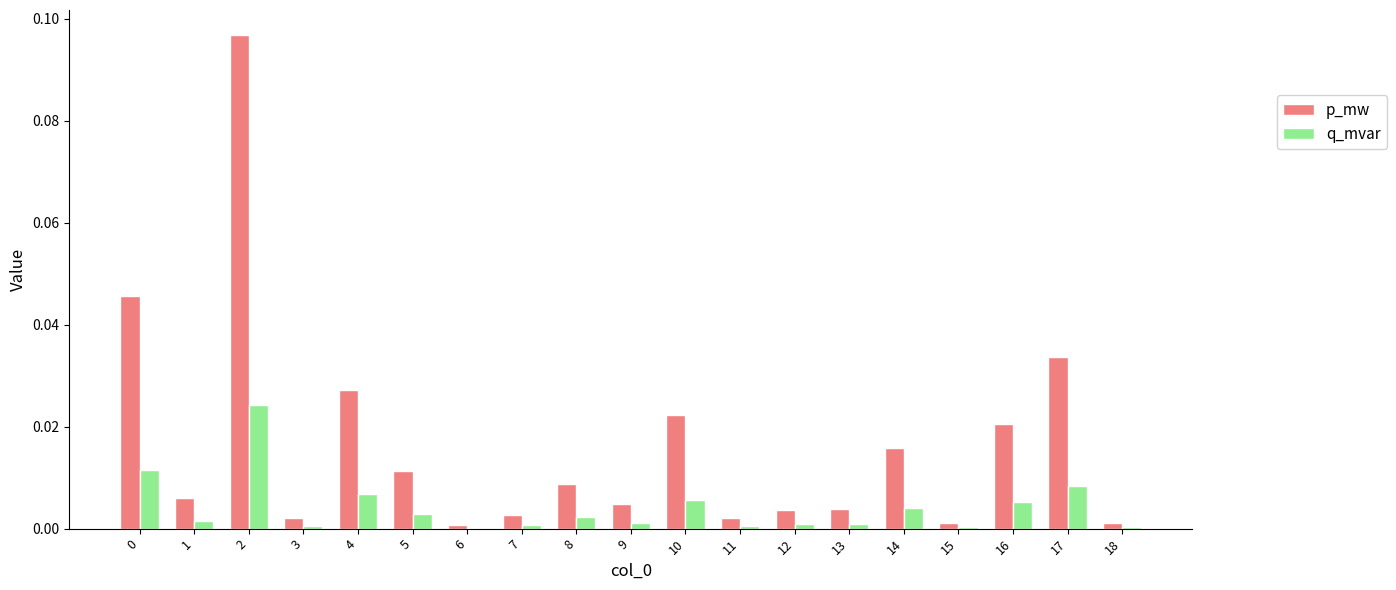

Is it true that q_mvar equals 0.0 at 17?

True